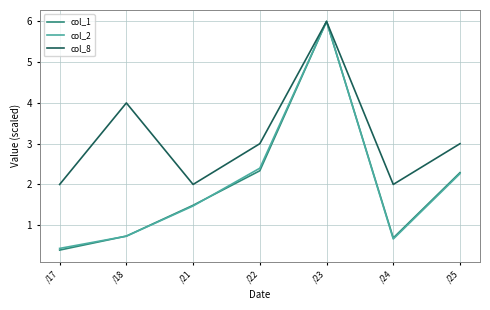

At which category is the sum across all series the highest?

/23